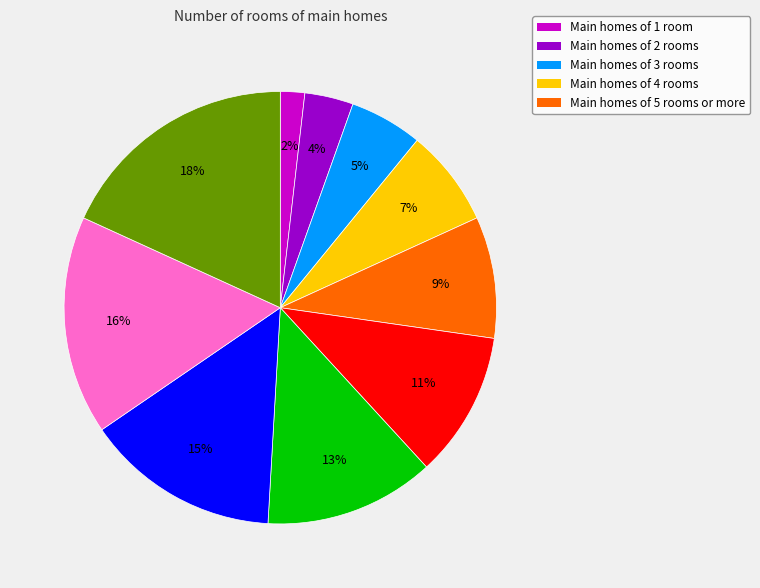

Is there any slice that represents more than half of the pie?

No